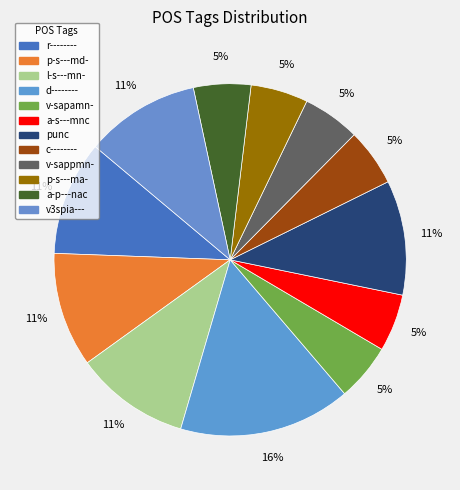

Combined, what portion of the pie is punc and p-s---md-?

21.1%